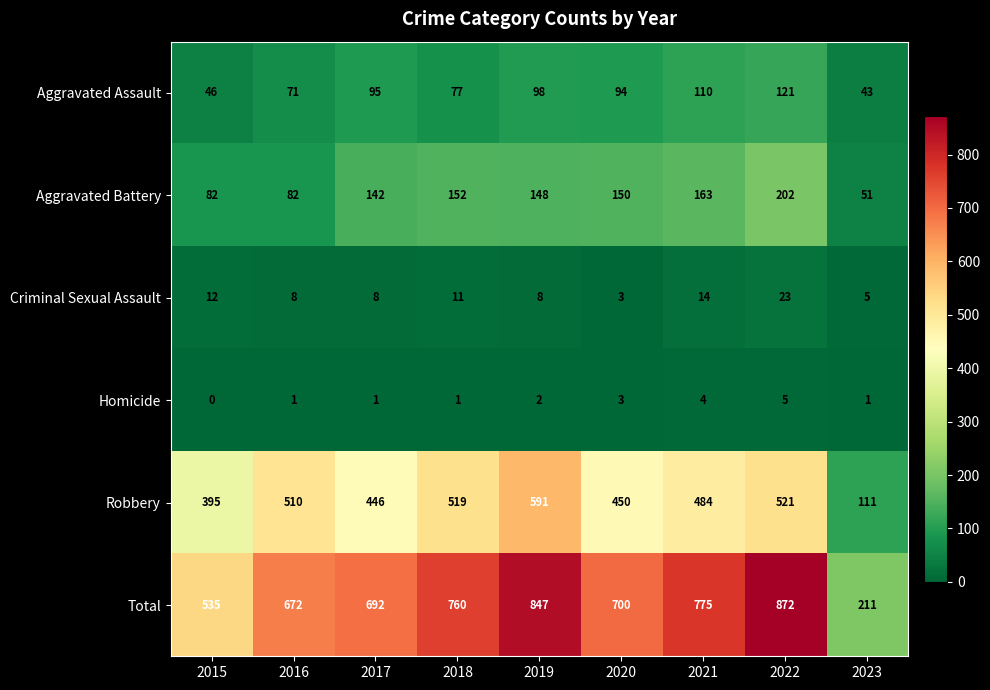

The Aggravated Battery series shows 150 at 2020. True or false?

True